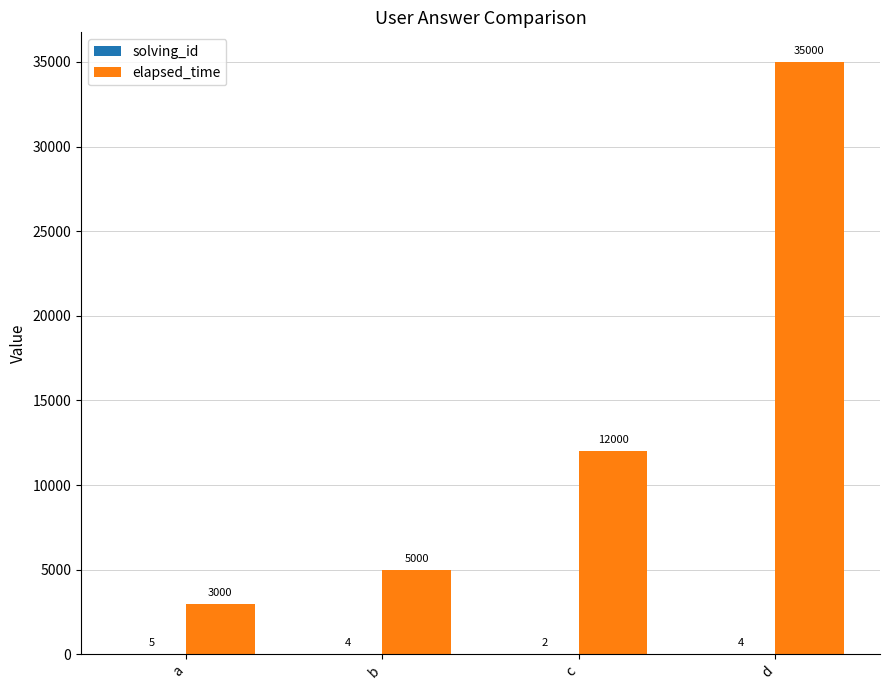

What is the sum of the elapsed_time values at b and c?

17000